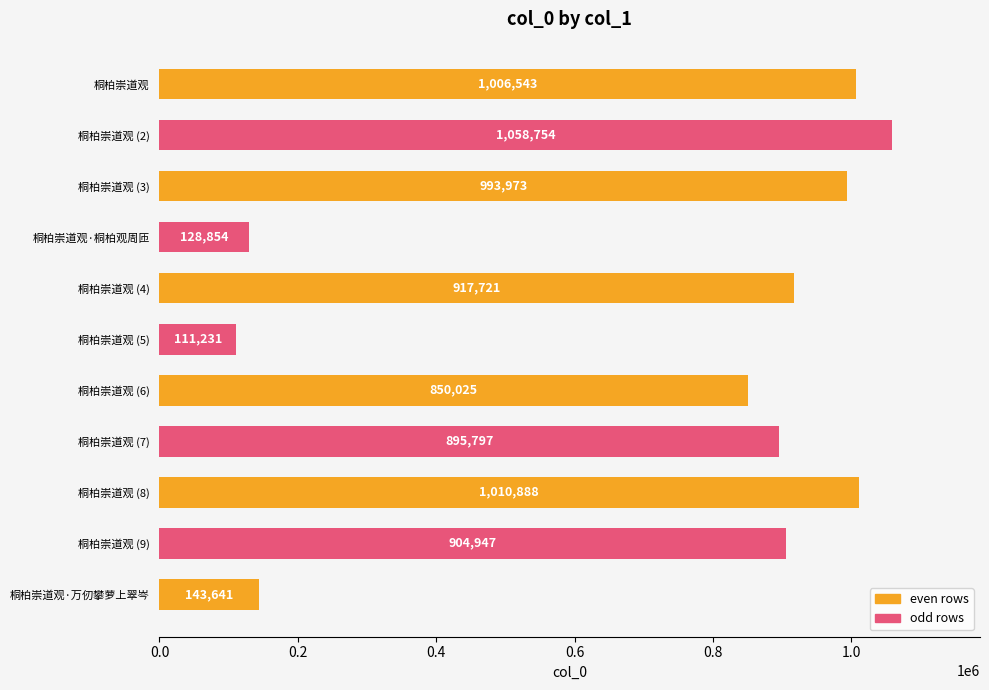

What is the average value?

729307